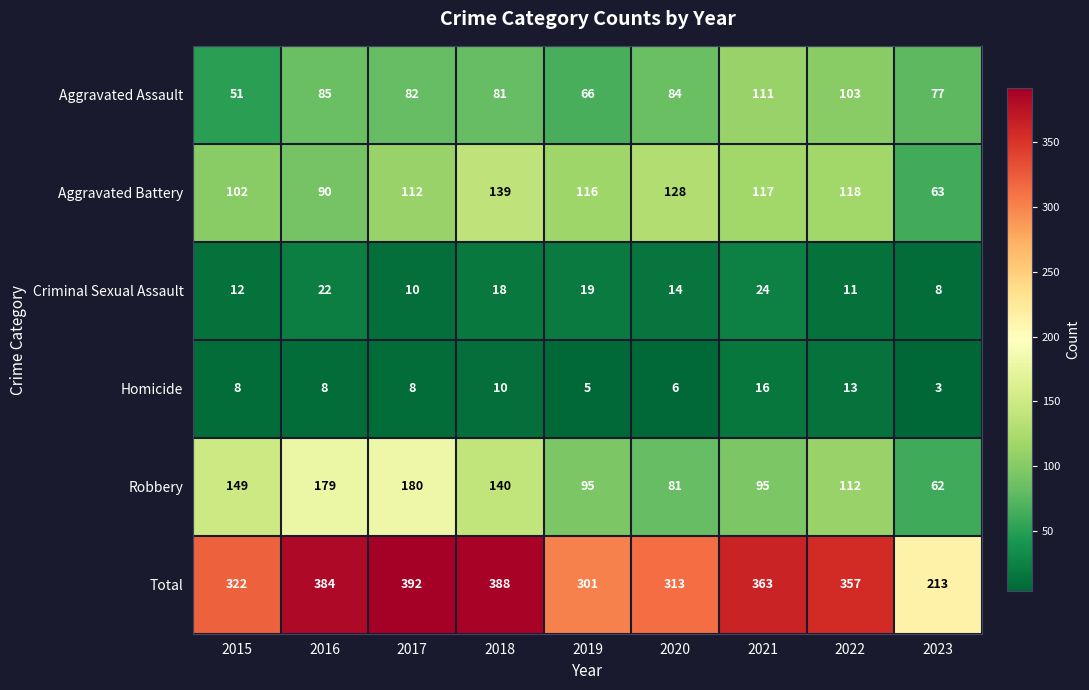

The value of Robbery at 2016 is 179. True or false?

True